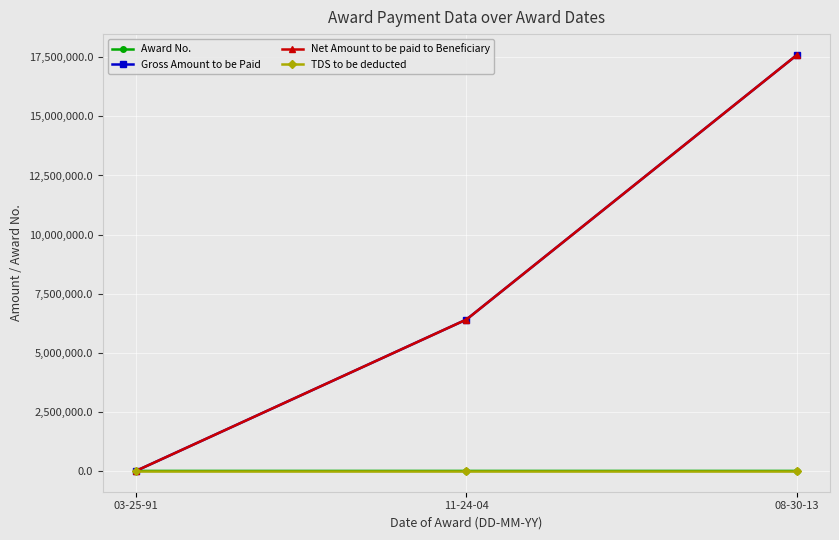

What is the label of the 3rd point from the right?

03-25-91